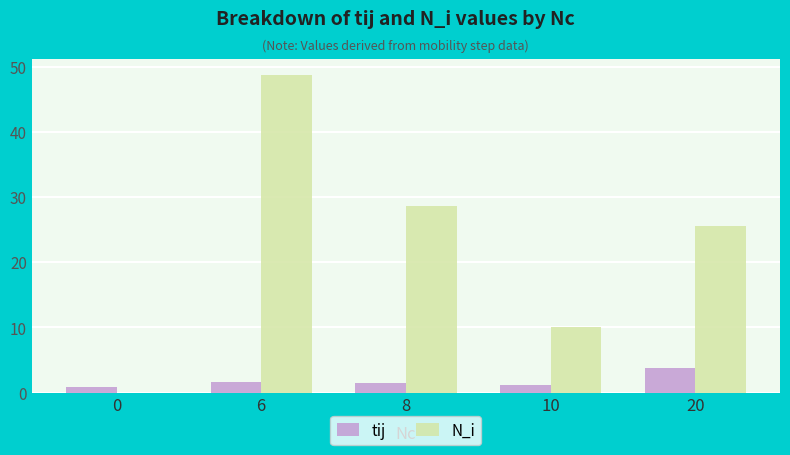

What are all the series names shown in the legend?

tij, N_i